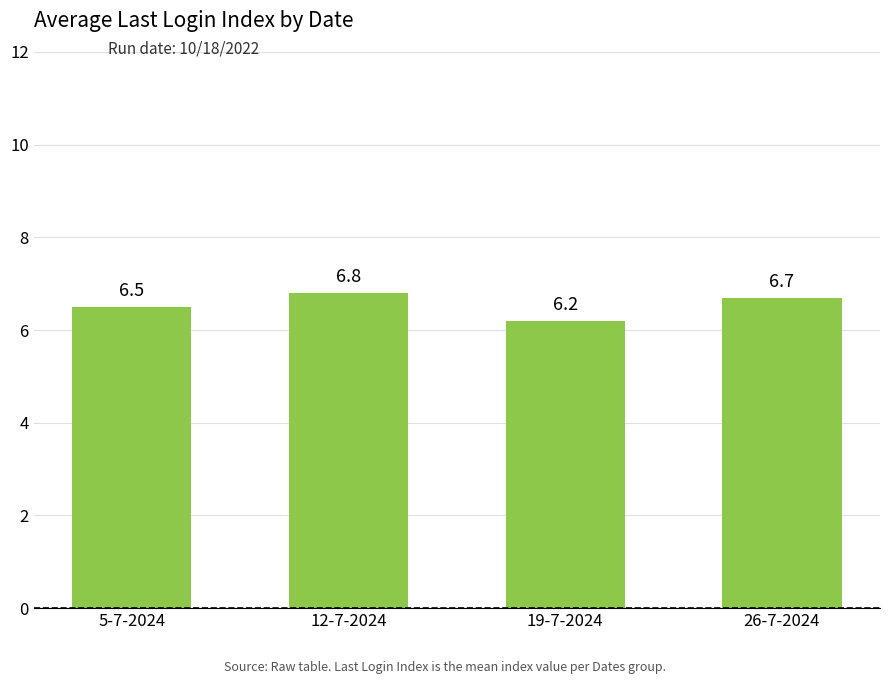

What is the difference between the second highest and minimum values?

0.5